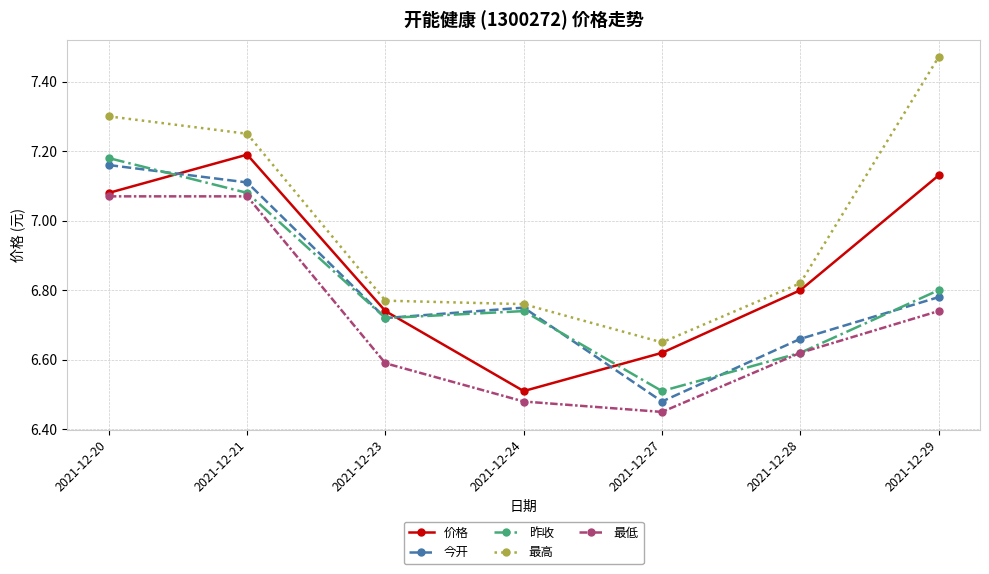

What value does the 最高 series have at 2021-12-20?

7.3